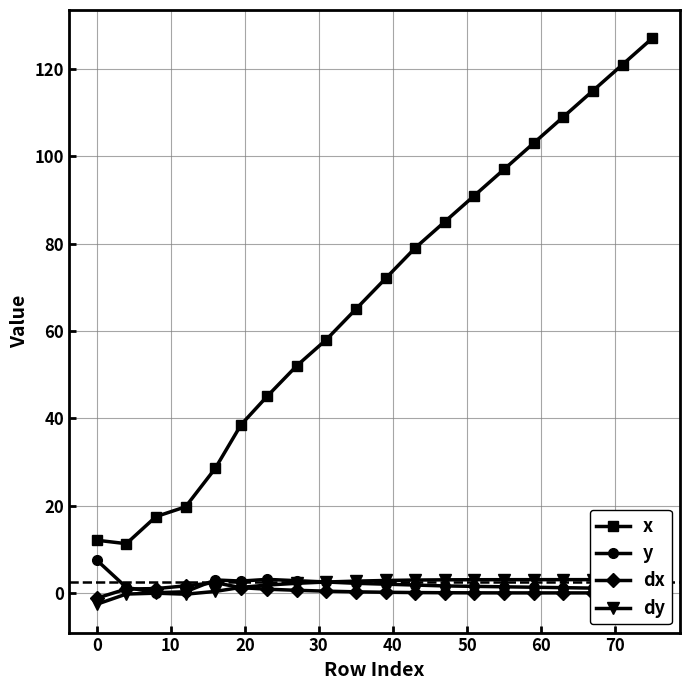

What is the difference between the maximum and minimum values in the dx series?

3.6